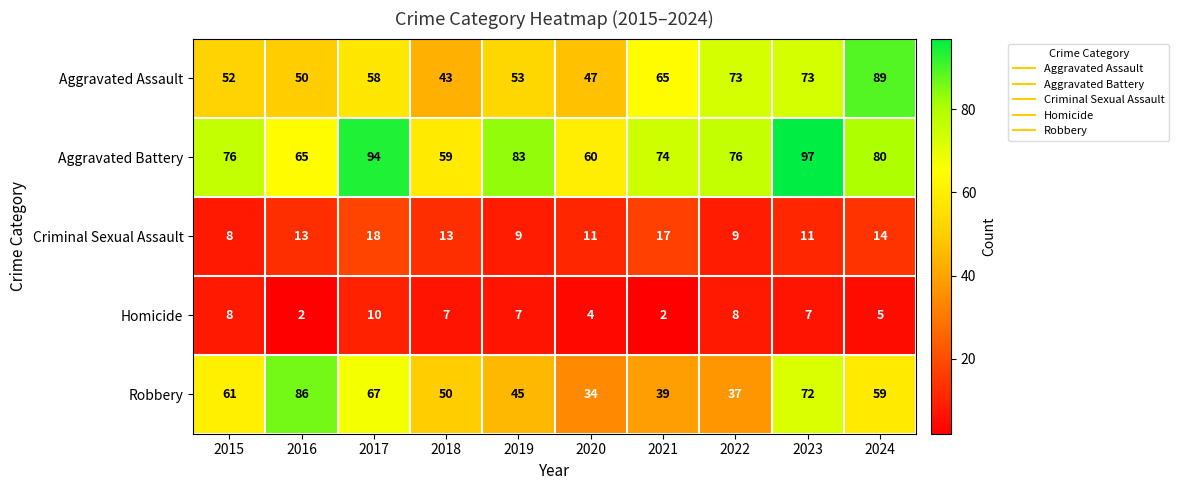

Between 2016 and 2024, which series saw the biggest shift?

Aggravated Assault